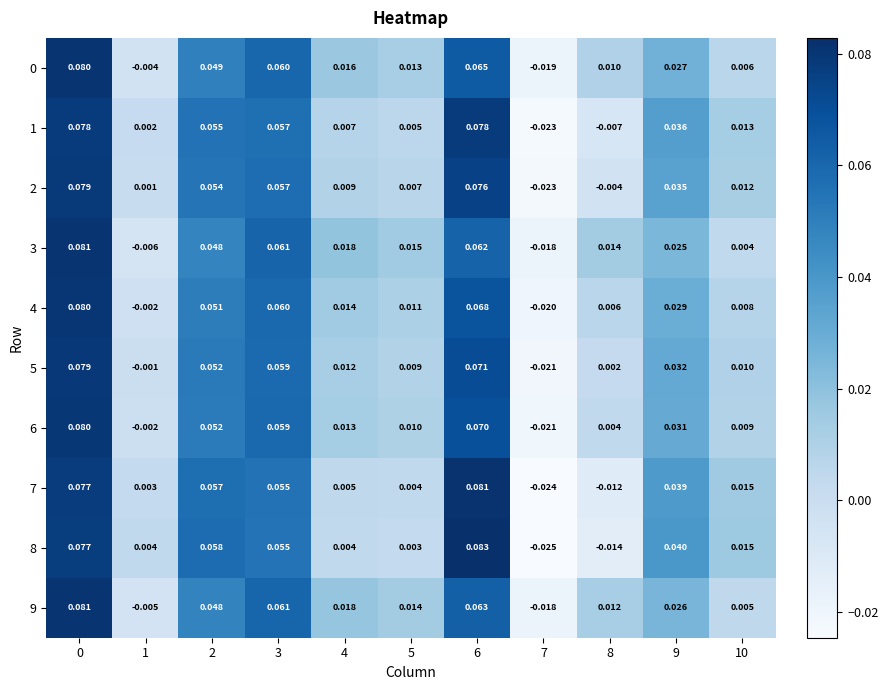

Reading left to right, extract all data points from this chart.

0: 0=0.1	1=-0.0	2=0.0	3=0.1	4=0.0	5=0.0	6=0.1	7=-0.0	8=0.0	9=0.0	10=0.0
1: 0=0.1	1=0.0	2=0.1	3=0.1	4=0.0	5=0.0	6=0.1	7=-0.0	8=-0.0	9=0.0	10=0.0
2: 0=0.1	1=0.0	2=0.1	3=0.1	4=0.0	5=0.0	6=0.1	7=-0.0	8=-0.0	9=0.0	10=0.0
3: 0=0.1	1=-0.0	2=0.0	3=0.1	4=0.0	5=0.0	6=0.1	7=-0.0	8=0.0	9=0.0	10=0.0
4: 0=0.1	1=-0.0	2=0.1	3=0.1	4=0.0	5=0.0	6=0.1	7=-0.0	8=0.0	9=0.0	10=0.0
5: 0=0.1	1=-0.0	2=0.1	3=0.1	4=0.0	5=0.0	6=0.1	7=-0.0	8=0.0	9=0.0	10=0.0
6: 0=0.1	1=-0.0	2=0.1	3=0.1	4=0.0	5=0.0	6=0.1	7=-0.0	8=0.0	9=0.0	10=0.0
7: 0=0.1	1=0.0	2=0.1	3=0.1	4=0.0	5=0.0	6=0.1	7=-0.0	8=-0.0	9=0.0	10=0.0
8: 0=0.1	1=0.0	2=0.1	3=0.1	4=0.0	5=0.0	6=0.1	7=-0.0	8=-0.0	9=0.0	10=0.0
9: 0=0.1	1=-0.0	2=0.0	3=0.1	4=0.0	5=0.0	6=0.1	7=-0.0	8=0.0	9=0.0	10=0.0